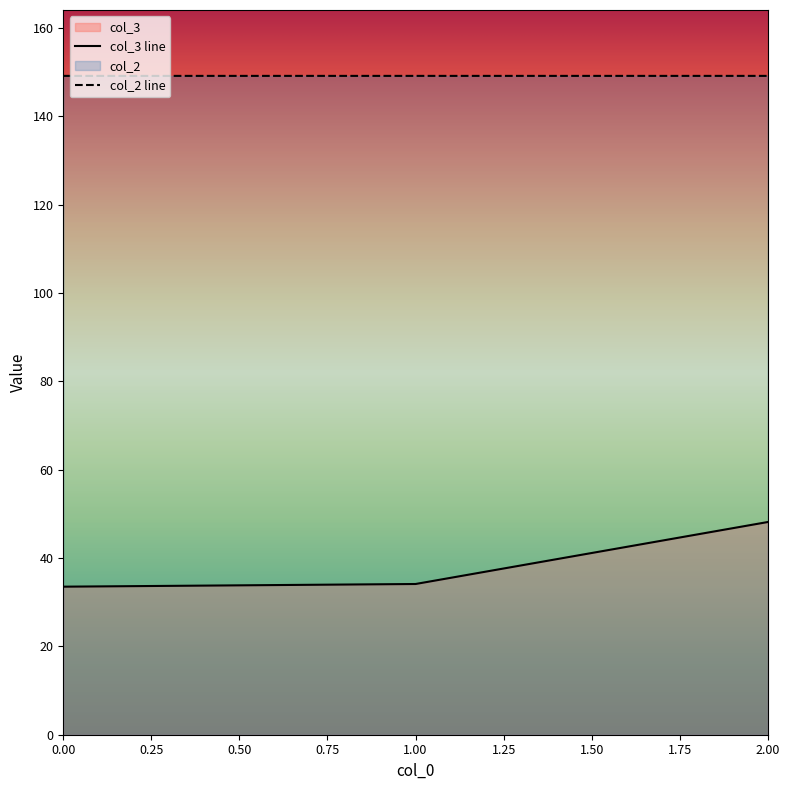

What is the greatest value displayed?

149.2